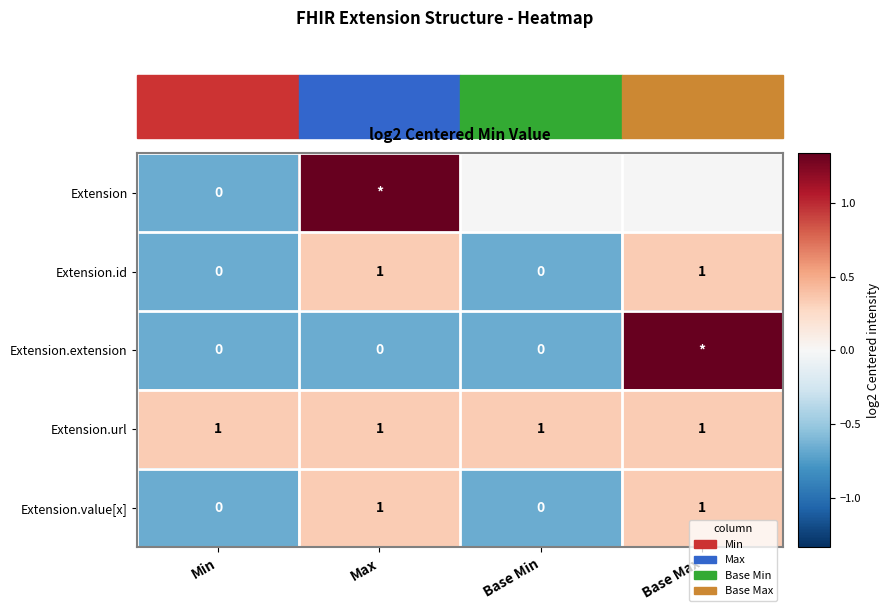

How many data points in Extension.id are less than 1?

2